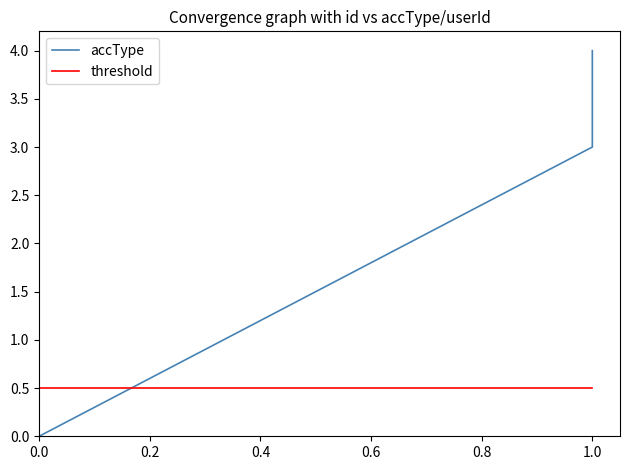

Rank the series by their maximum value, from lowest to highest.

threshold, accType